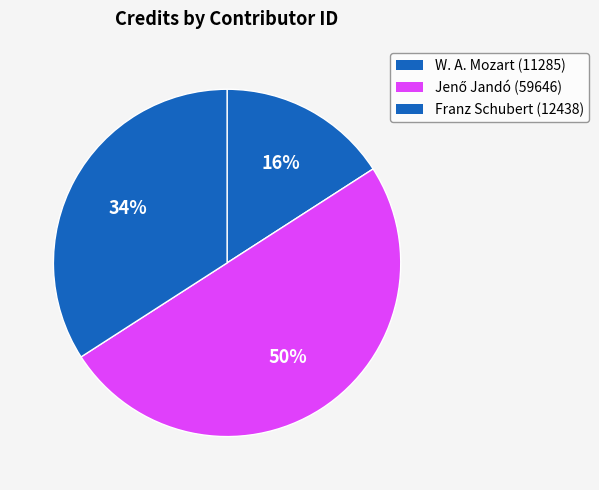

Count the number of slices in the pie.

3